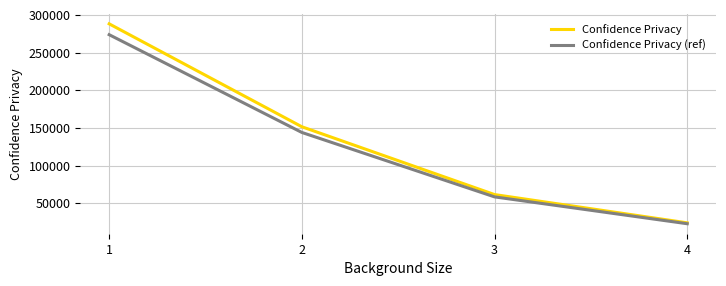

Which series has the largest total across all categories?

Confidence Privacy